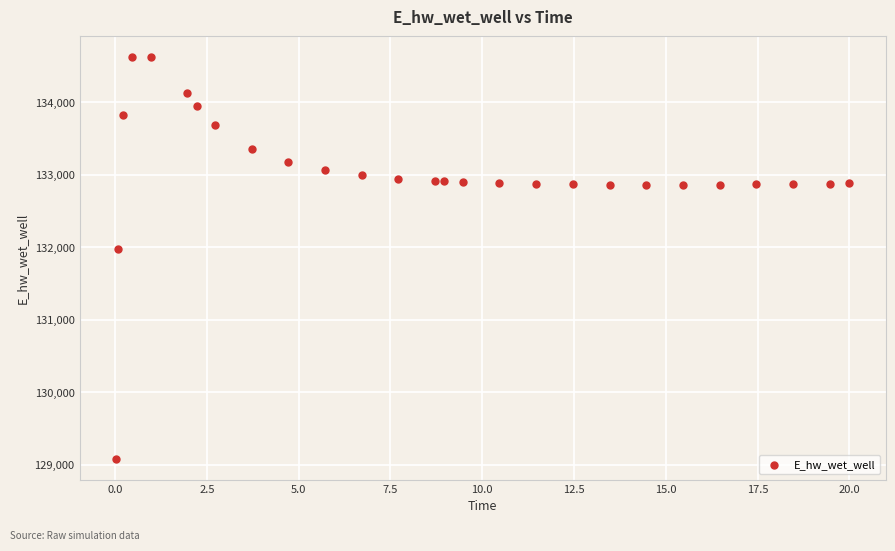

What is the range of Y values (max minus min)?

5557.9